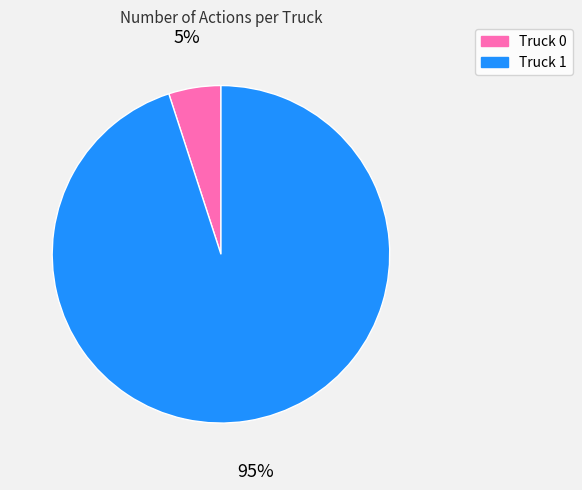

Is there a majority slice in this chart?

Yes